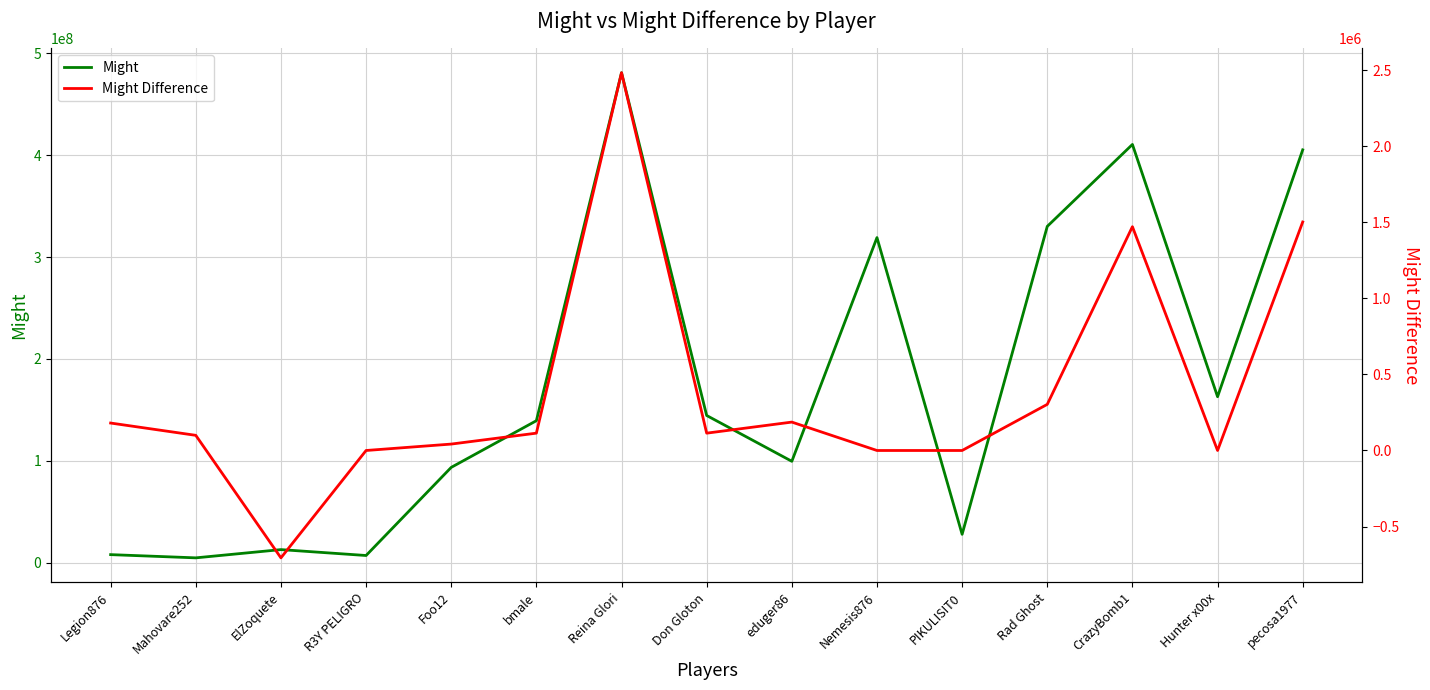

At which label does Might Difference reach its peak?

Reina Glori